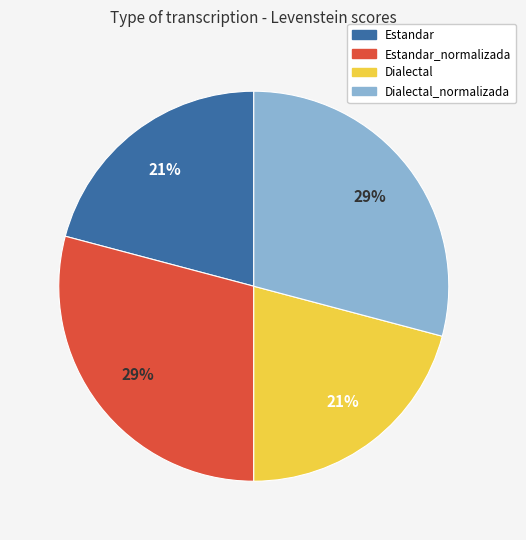

To the nearest percent, what is the average slice percentage?

25%